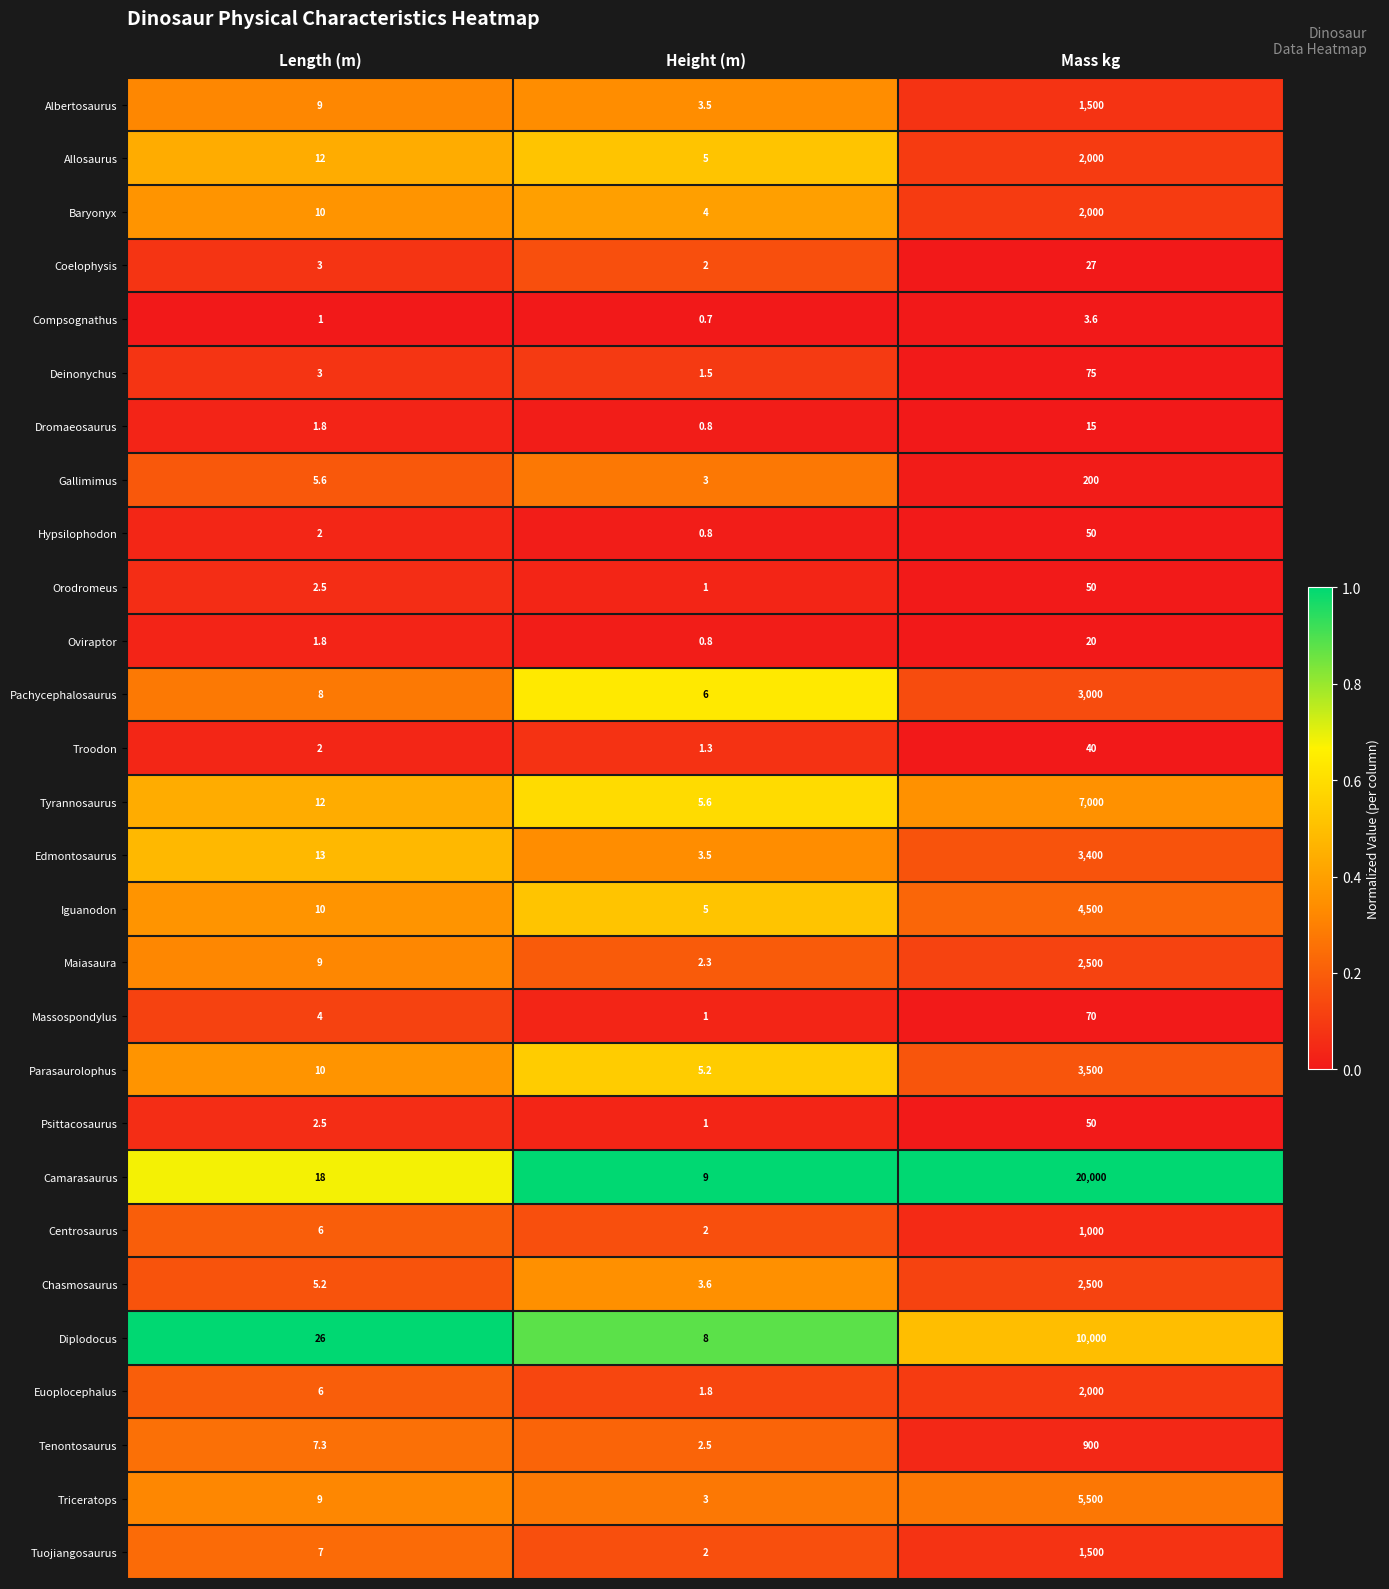

At how many categories does at least one series exceed 0?

3